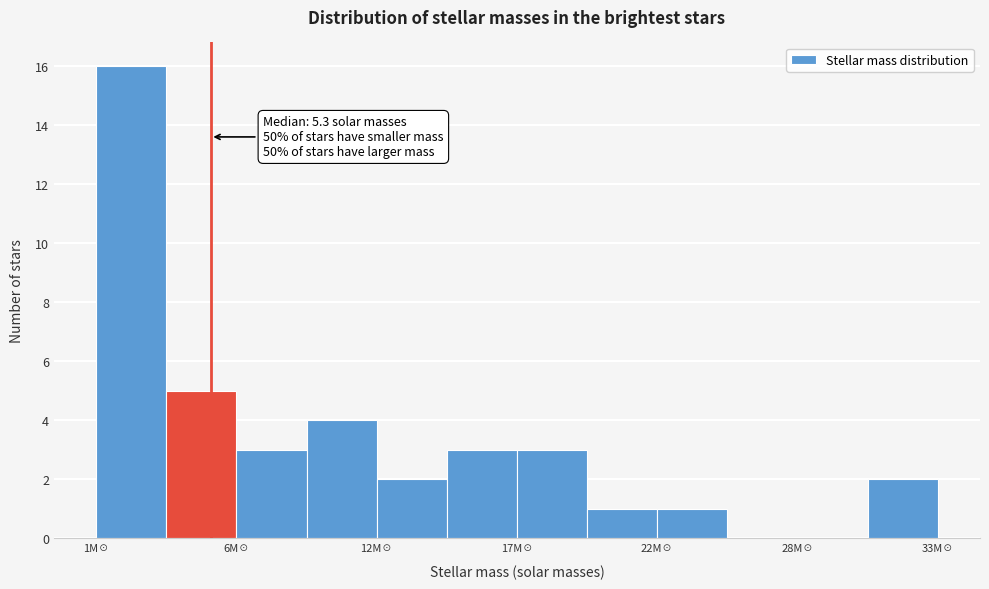

Read against the x-axis, roughly where is the centre of the tallest bar?

2